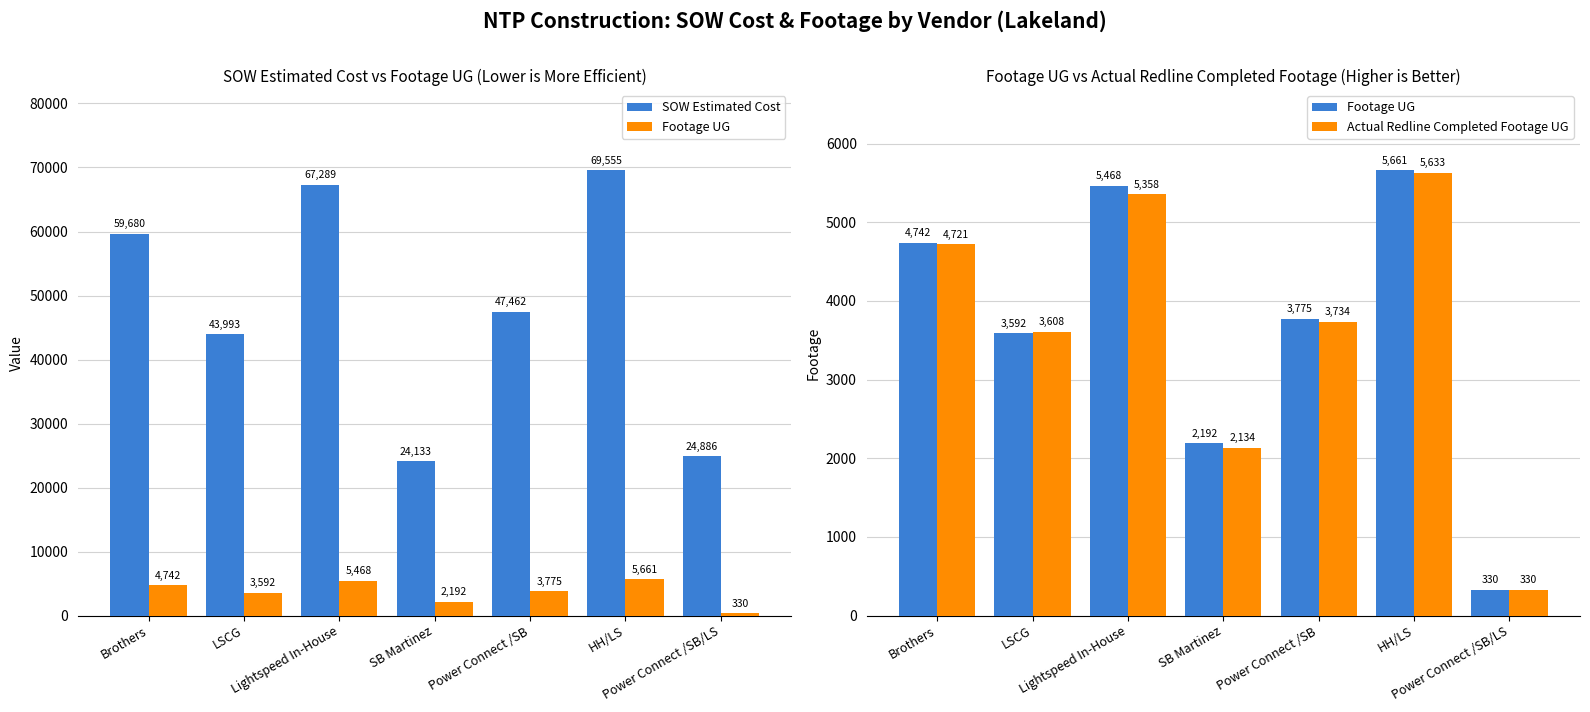

At how many categories does at least one series exceed 67461?

1